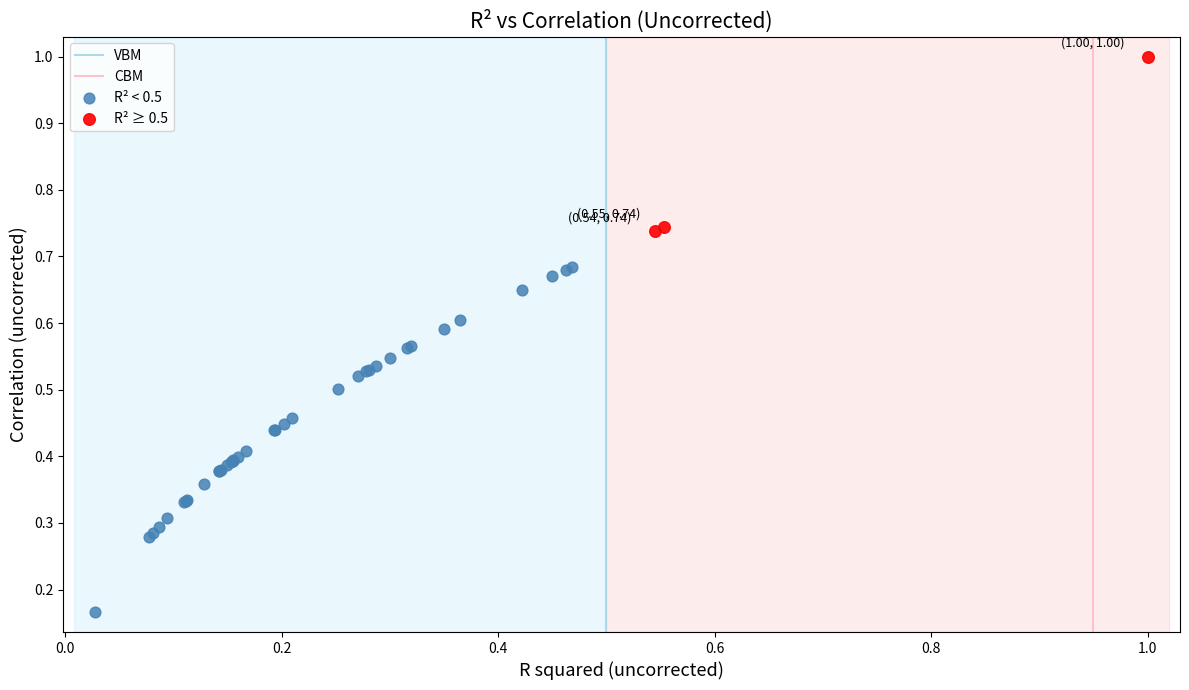

Which series reaches the maximum Y coordinate?

R² ≥ 0.5